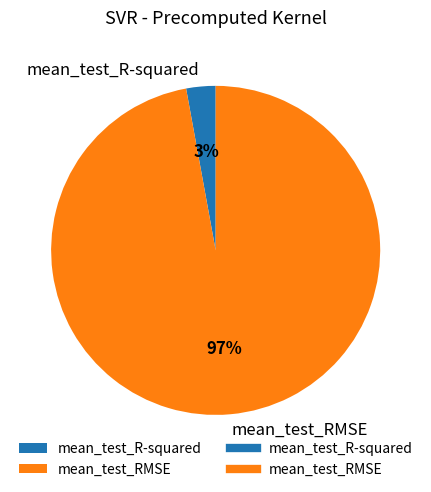

What percentage is the mean_test_RMSE slice, to the nearest percent?

97%